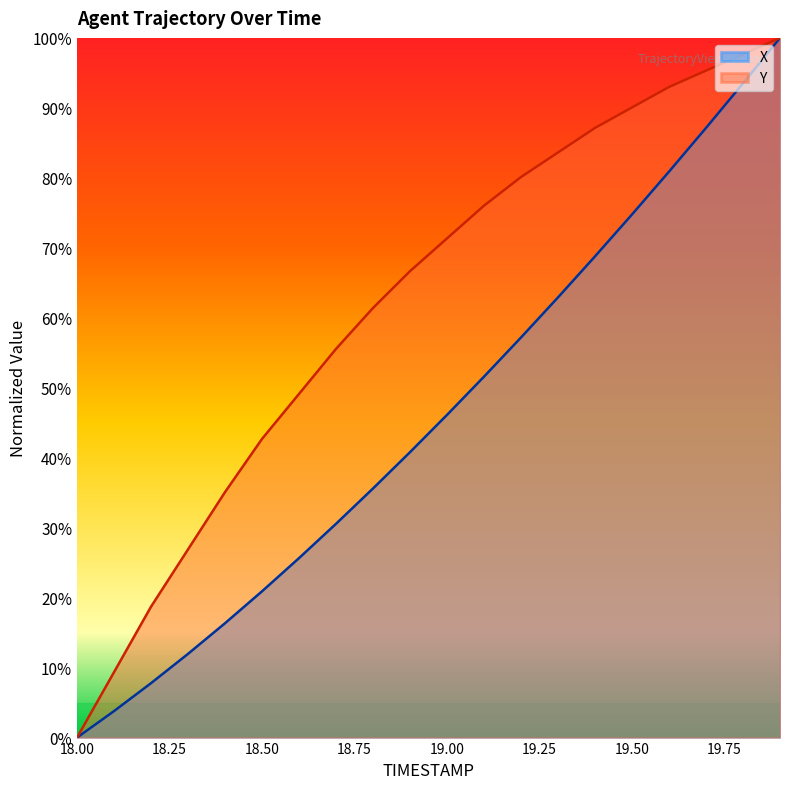

What is the label of the 16th point from the right?

18.4